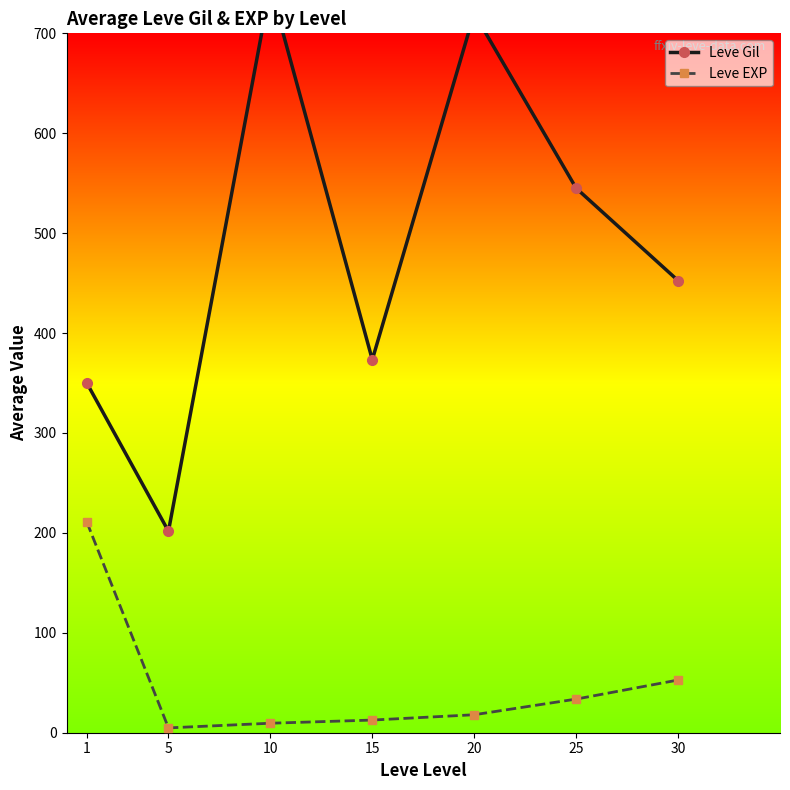

At which label does Leve EXP first exceed 18?

1